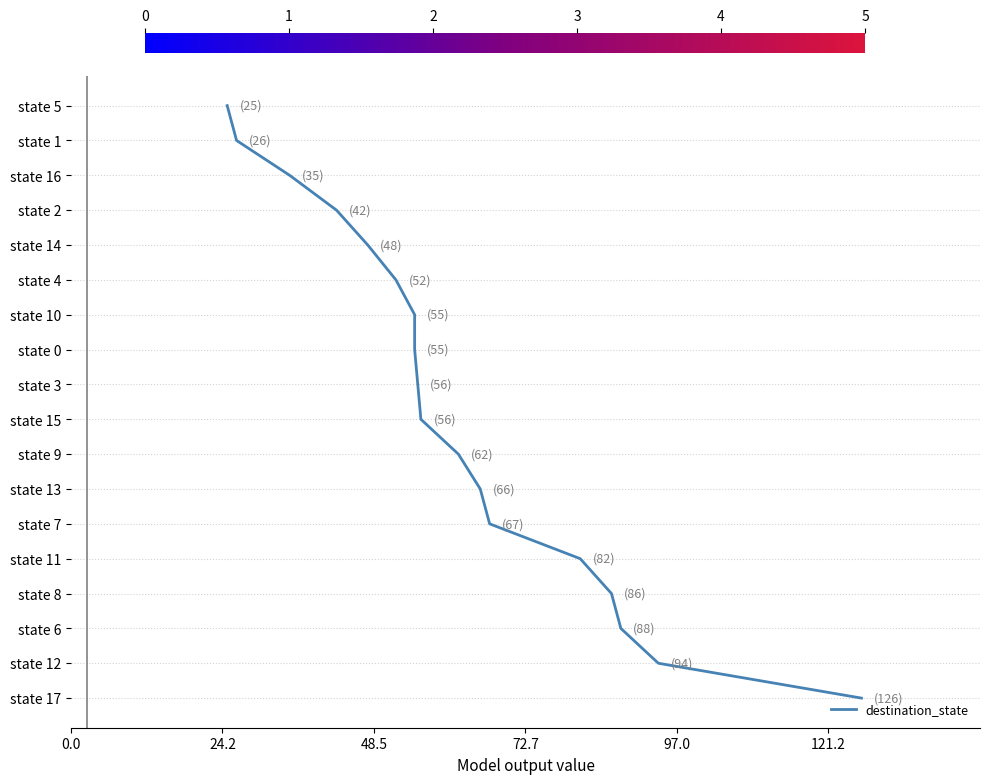

The chart shows a value of 1 at 48.5. True or false?

False